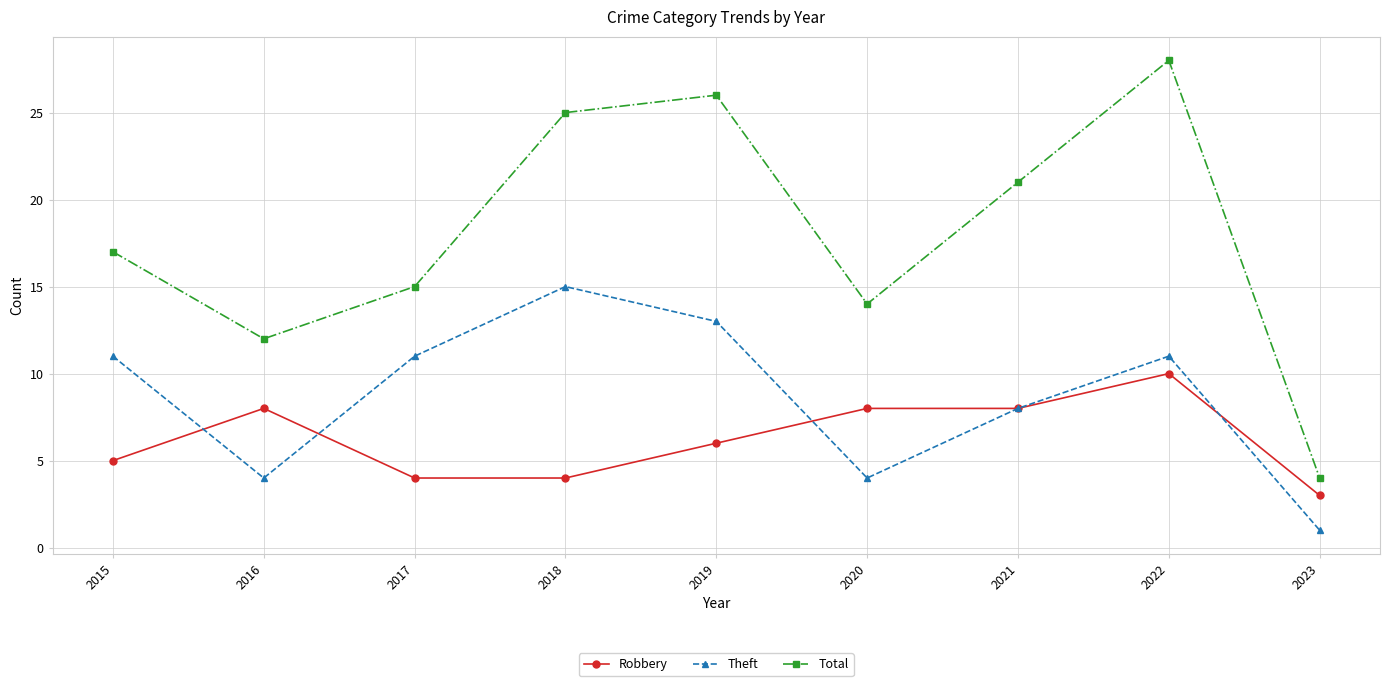

True or false: Theft and Robbery cross at least once.

True